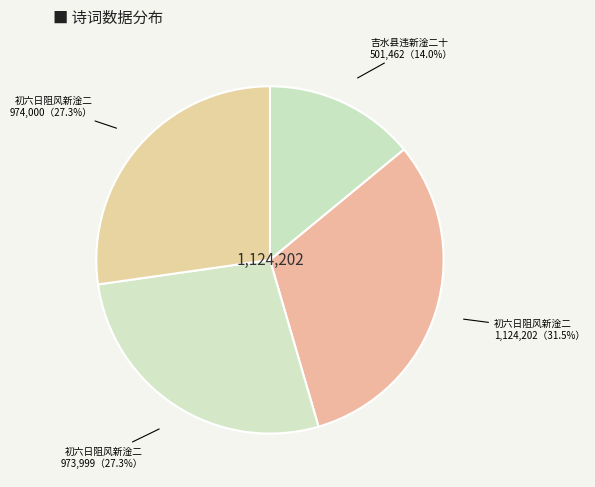

To the nearest percent, what is the average slice percentage?

25%